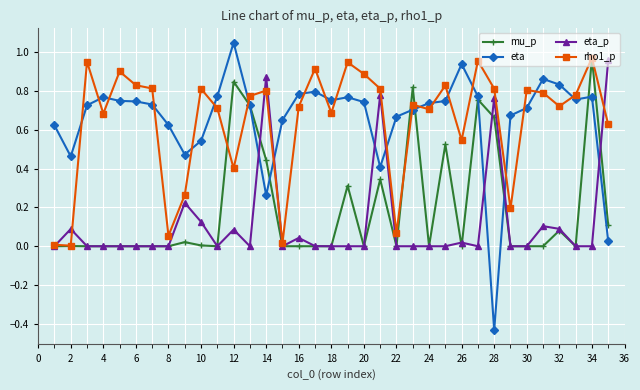

True or false: eta has more than 1 points higher than both neighbors.

True